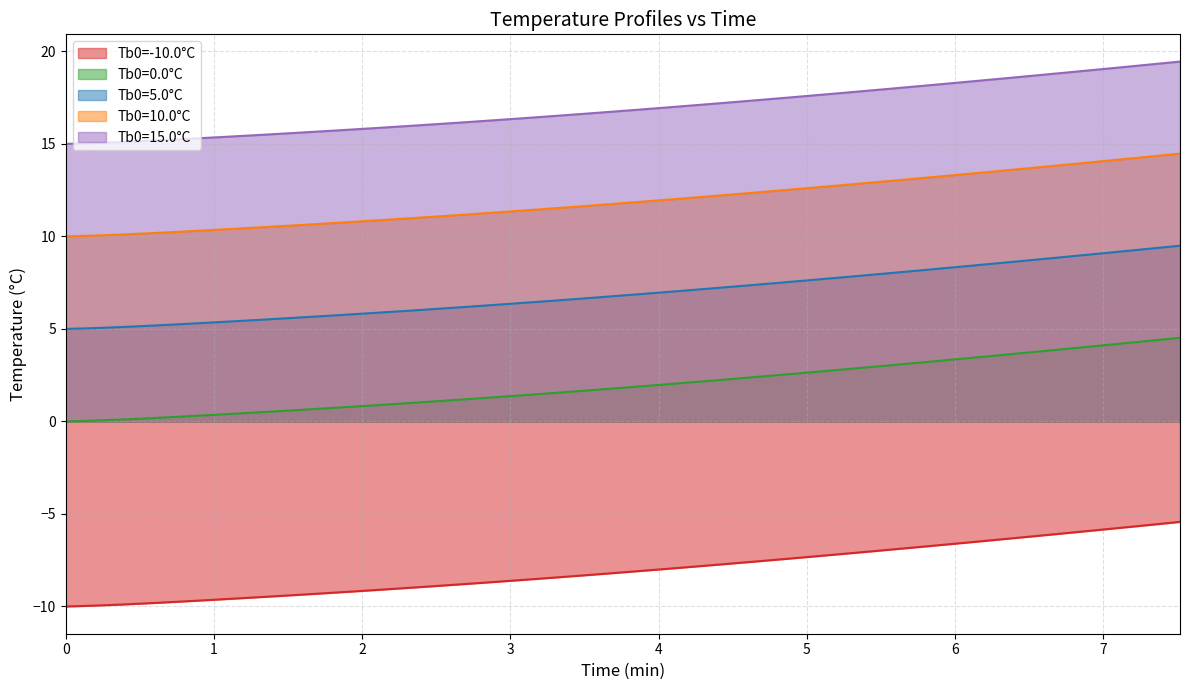

How many lines are shown in the chart?

5